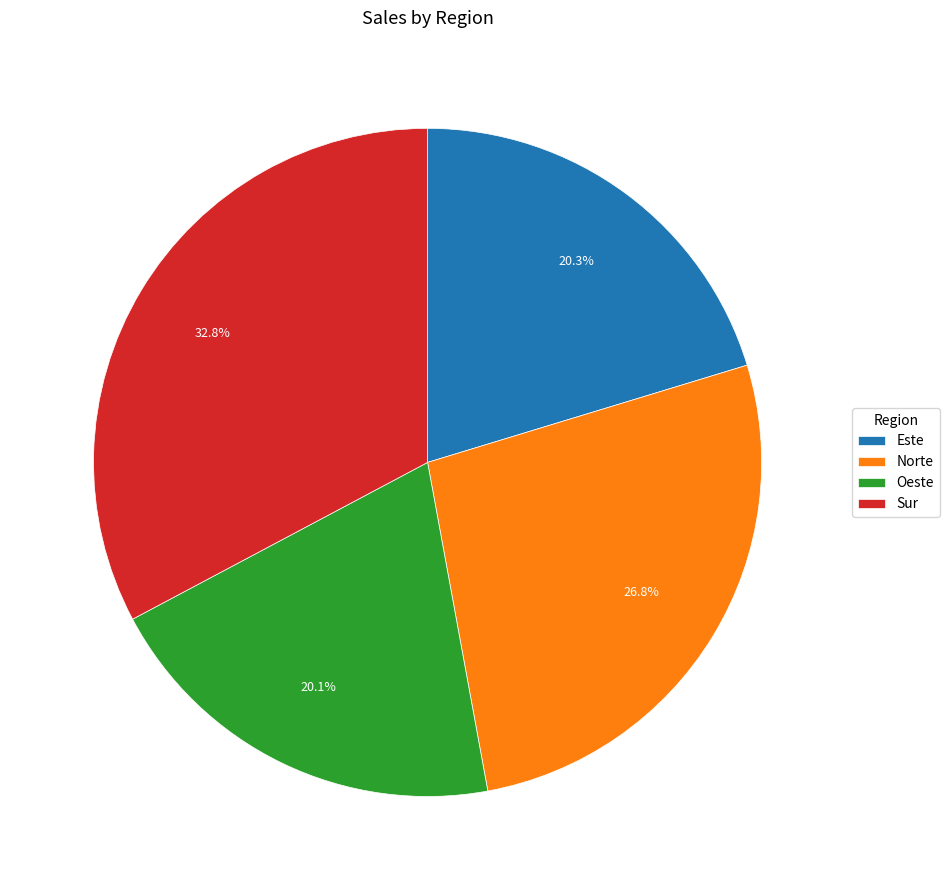

What is the ratio of the value at Norte to the value at Oeste?

1.3